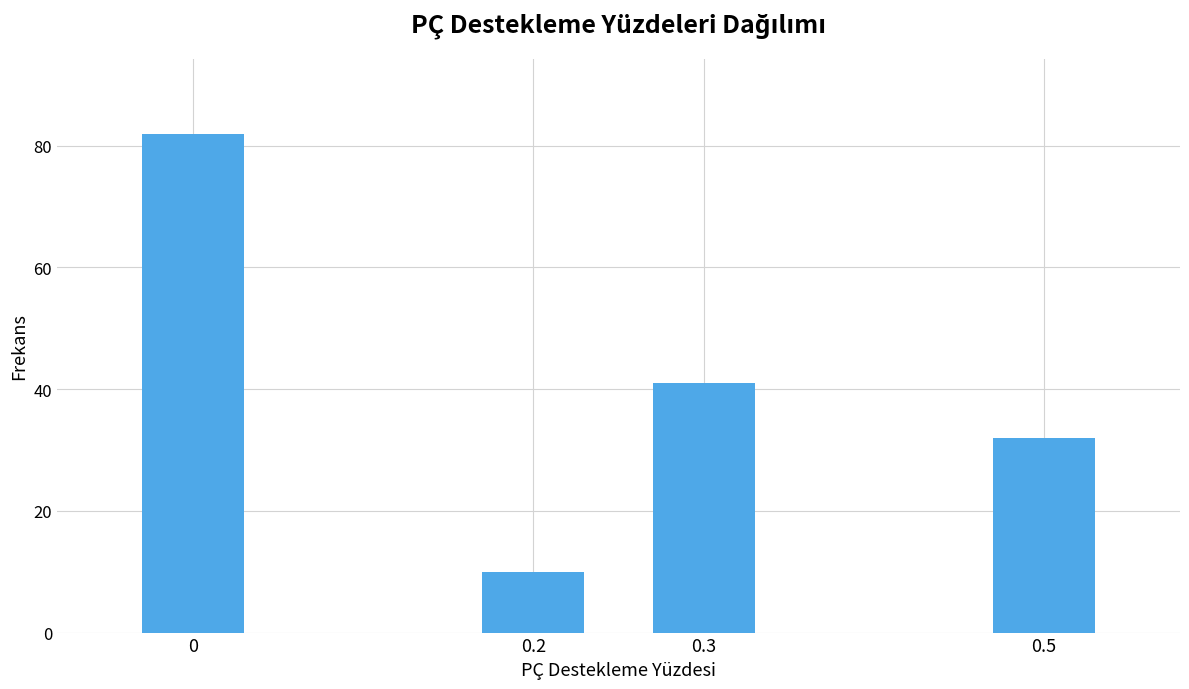

Reading left to right, extract all data points from this chart.

0=82	0.2=10	0.3=41	0.5=32